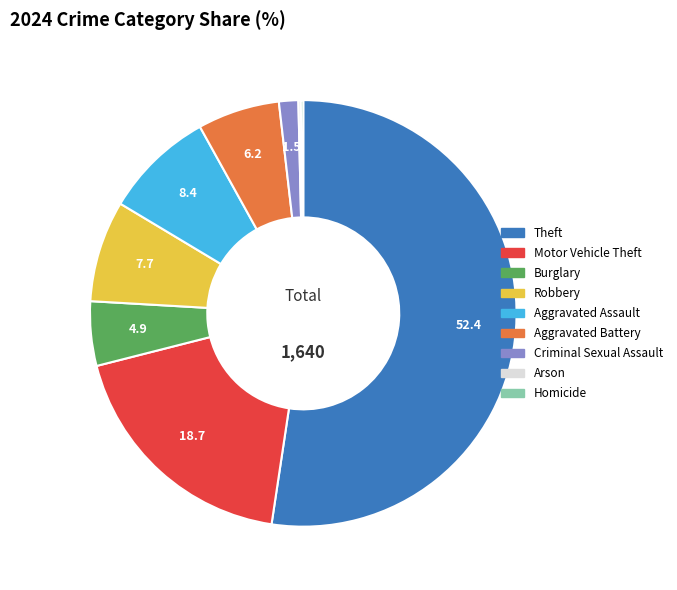

True or false: Burglary accounts for 5% of the total.

True